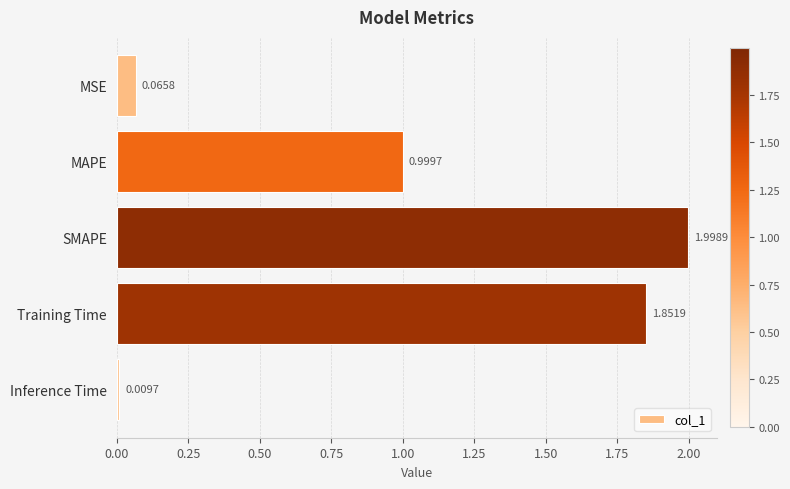

What is the label of the 5th bar from the bottom?

MSE